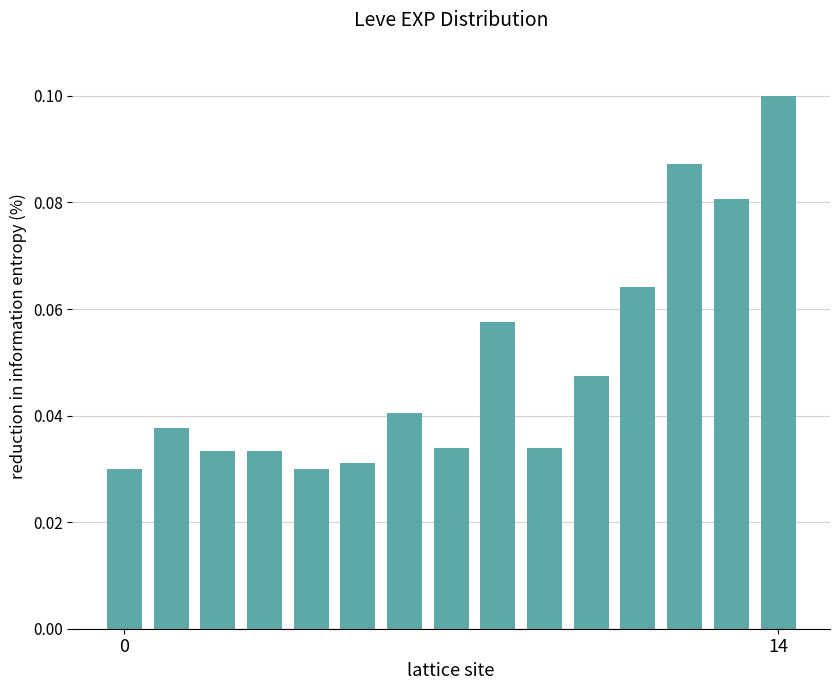

Does the chart contain any negative values?

No